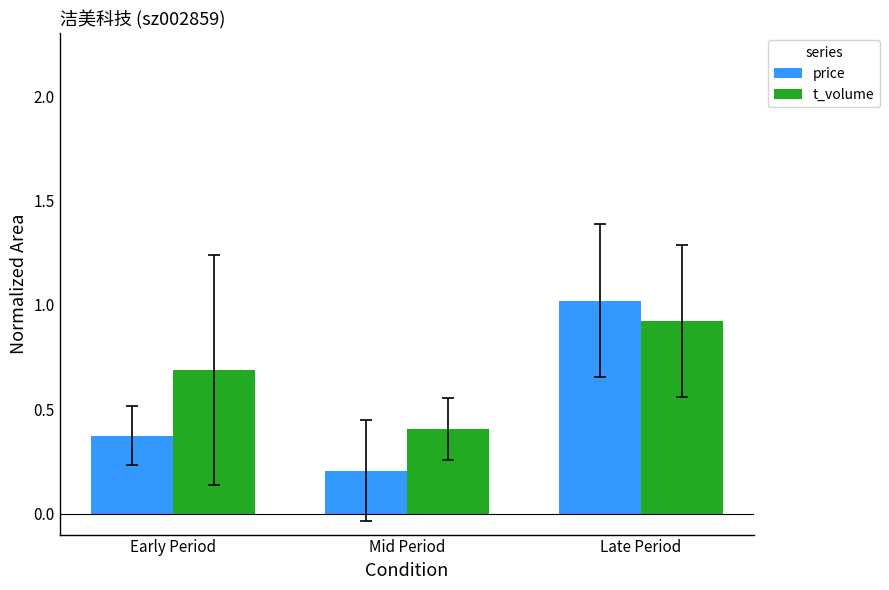

What is the label of the 3rd bar from the right?

Early Period